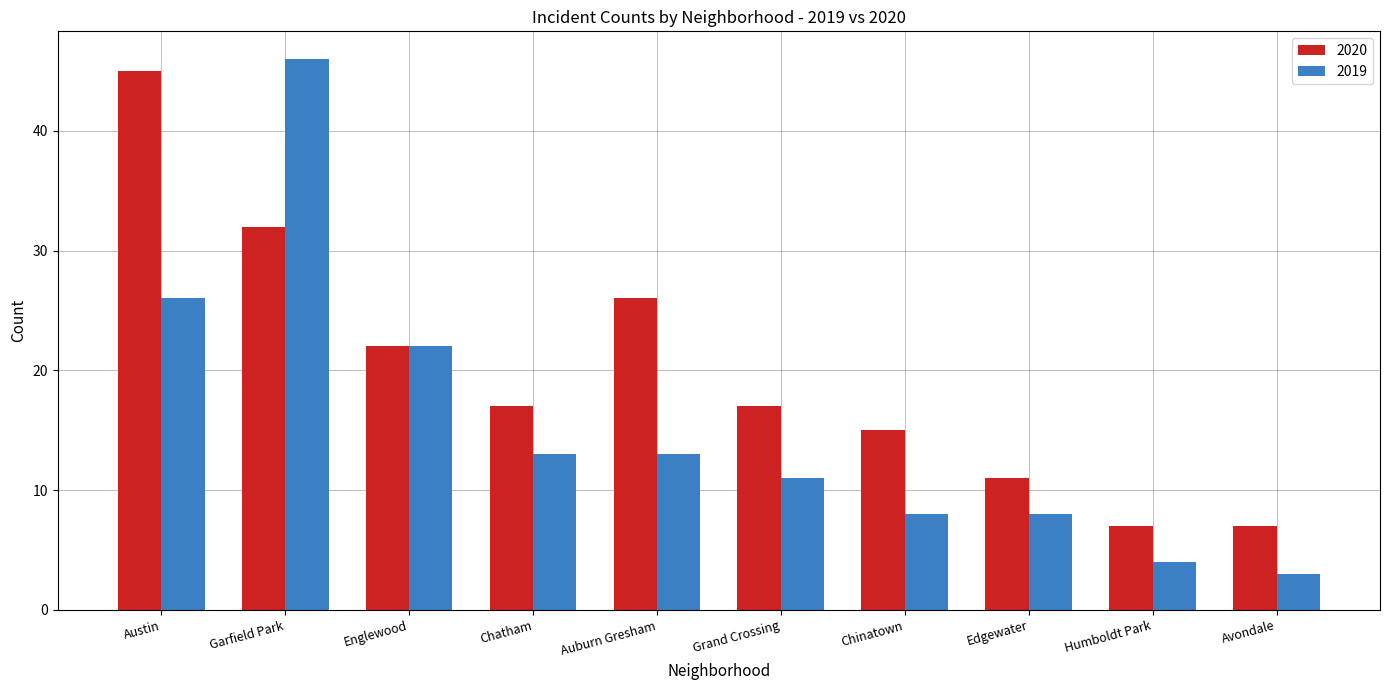

What is the label of the 5th bar from the right?

Grand Crossing